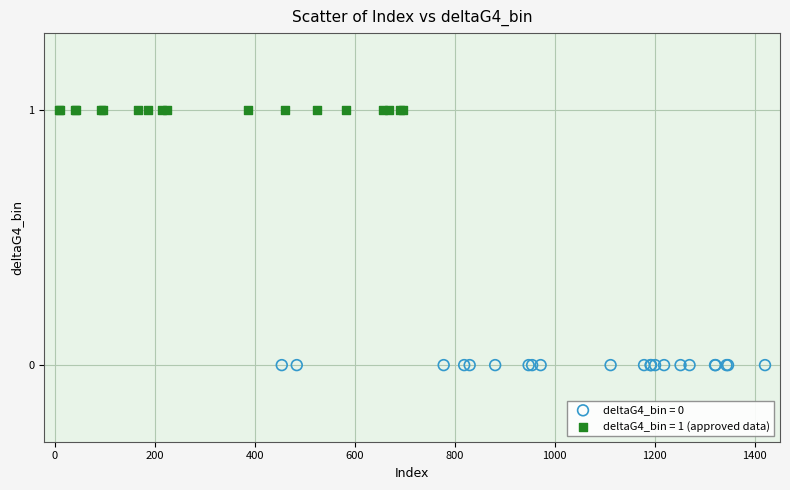

Which series reaches the minimum Y coordinate?

deltaG4_bin = 0